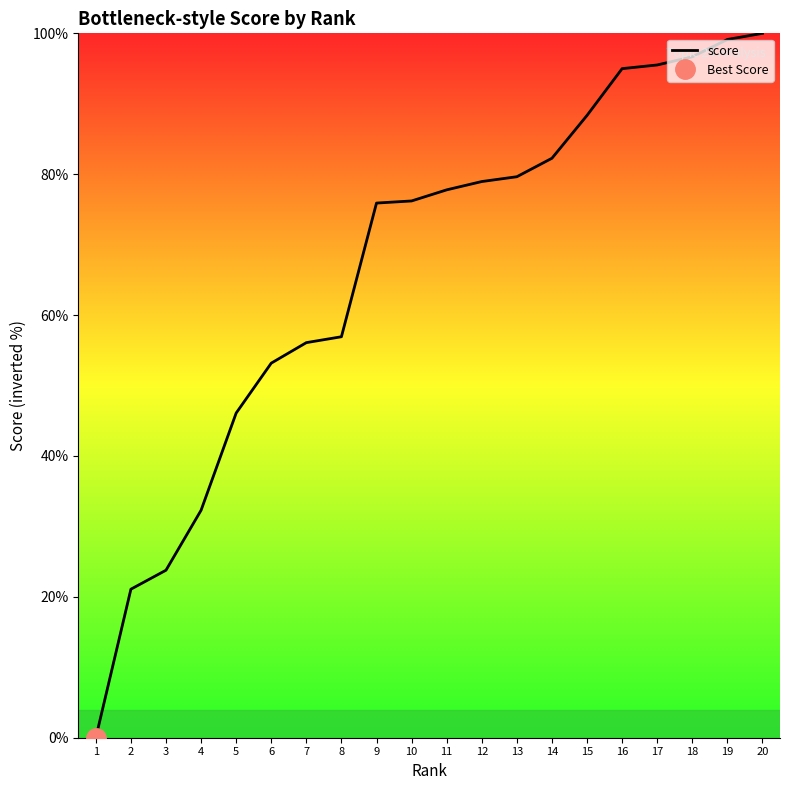

What is the change in value from 13 to 20?

+20.4